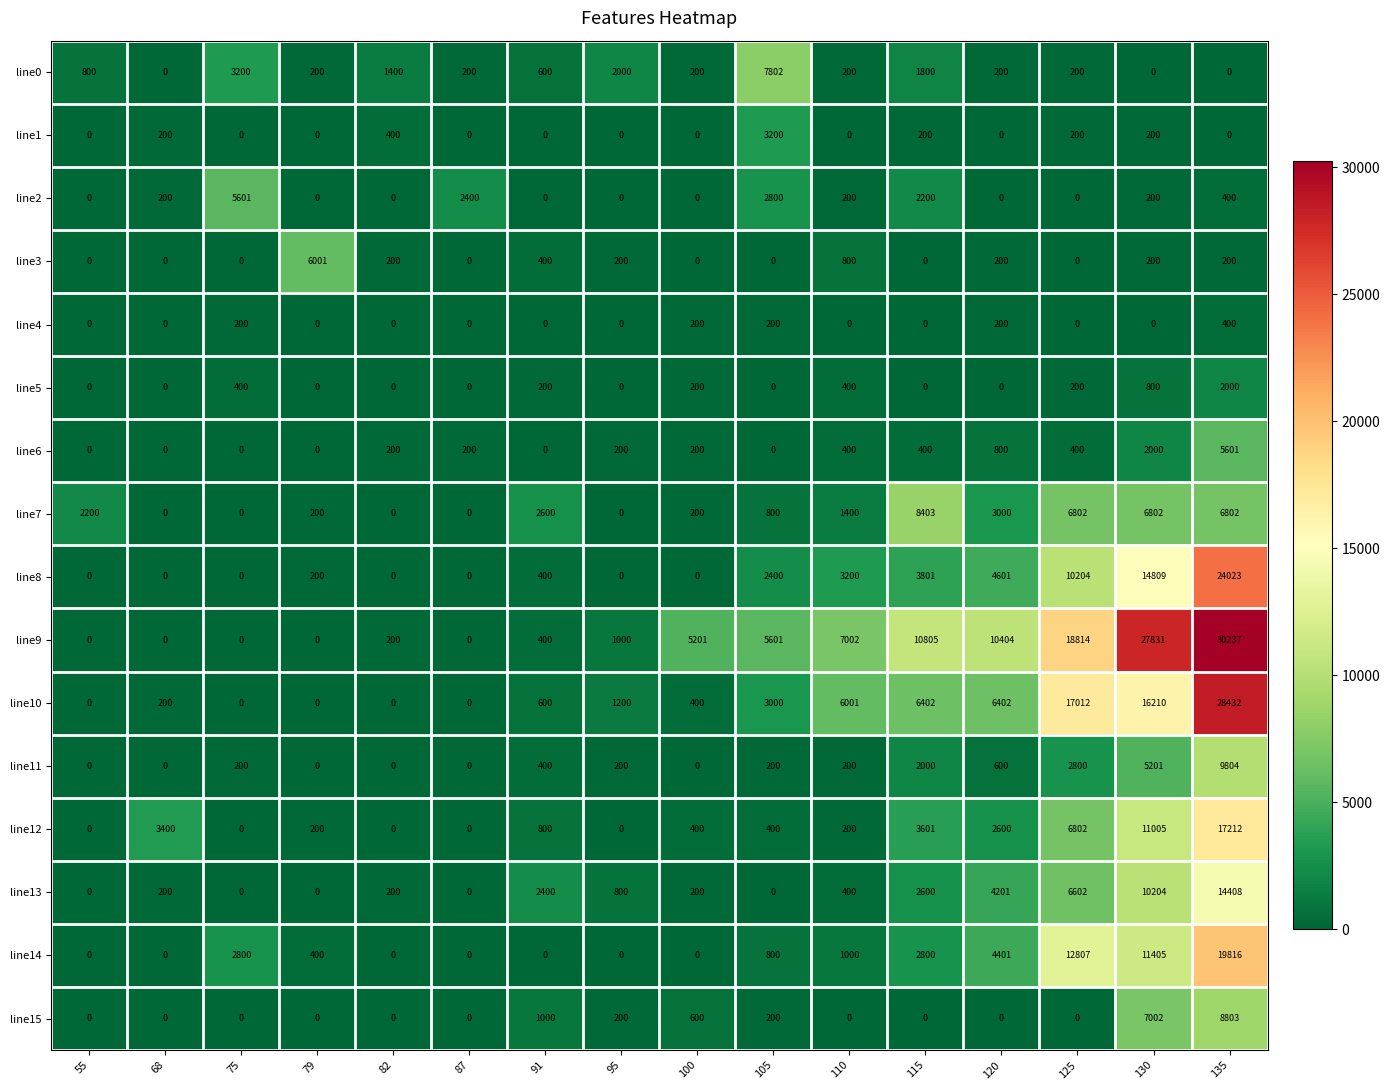

What is the difference between the line7 values at 130 and 95?

6802